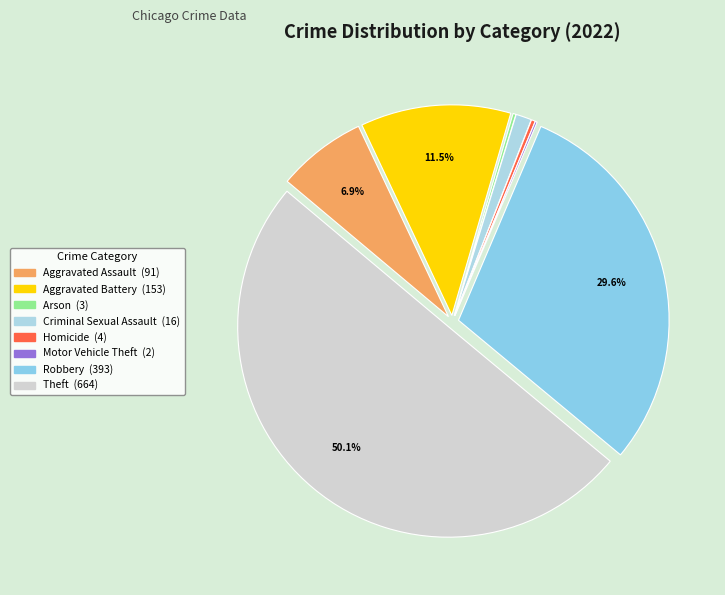

To the nearest percent, what is the difference between the Criminal Sexual Assault and Aggravated Battery slice percentages?

10%